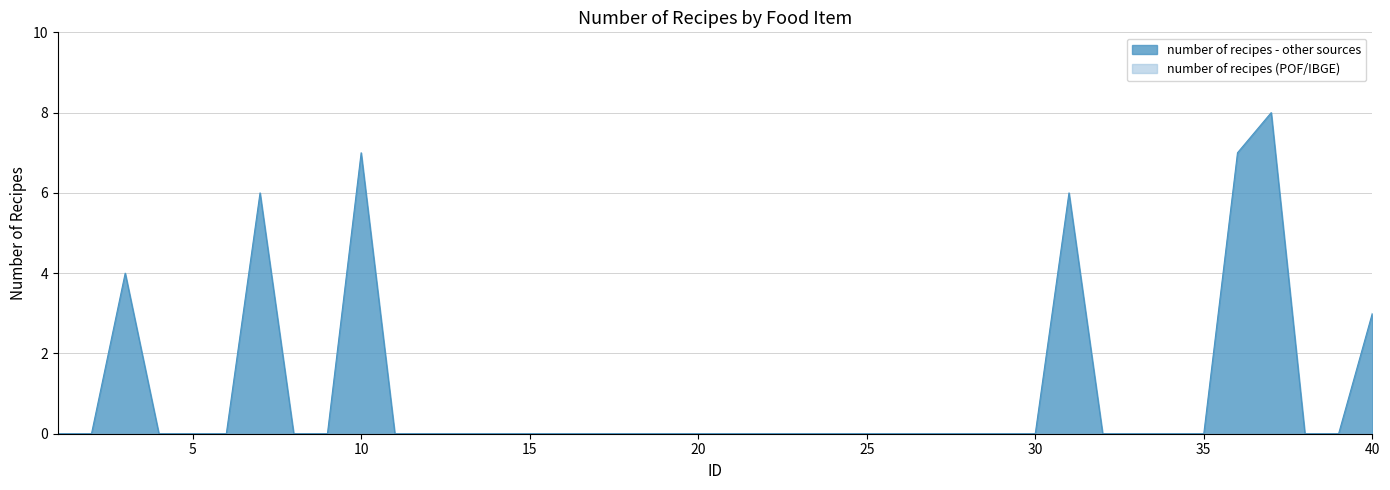

List the labels in order of value, largest first.

37, 10, 36, 7, 31, 3, 40, 1, 2, 4, 5, 6, 8, 9, 11, 12, 13, 14, 15, 16, 17, 18, 19, 20, 21, 22, 23, 24, 25, 26, 27, 28, 29, 30, 32, 33, 34, 35, 38, 39